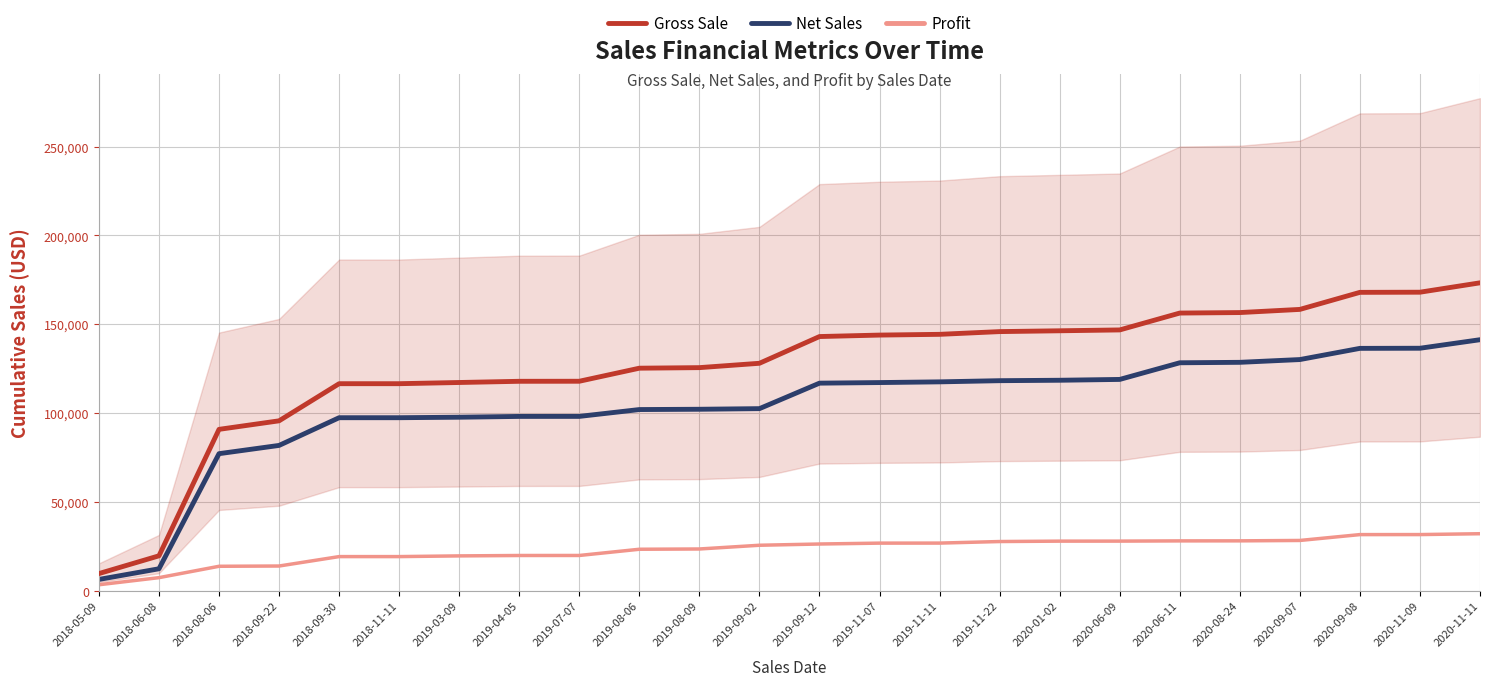

What is the difference between the highest and lowest values at 2019-11-22?

118193